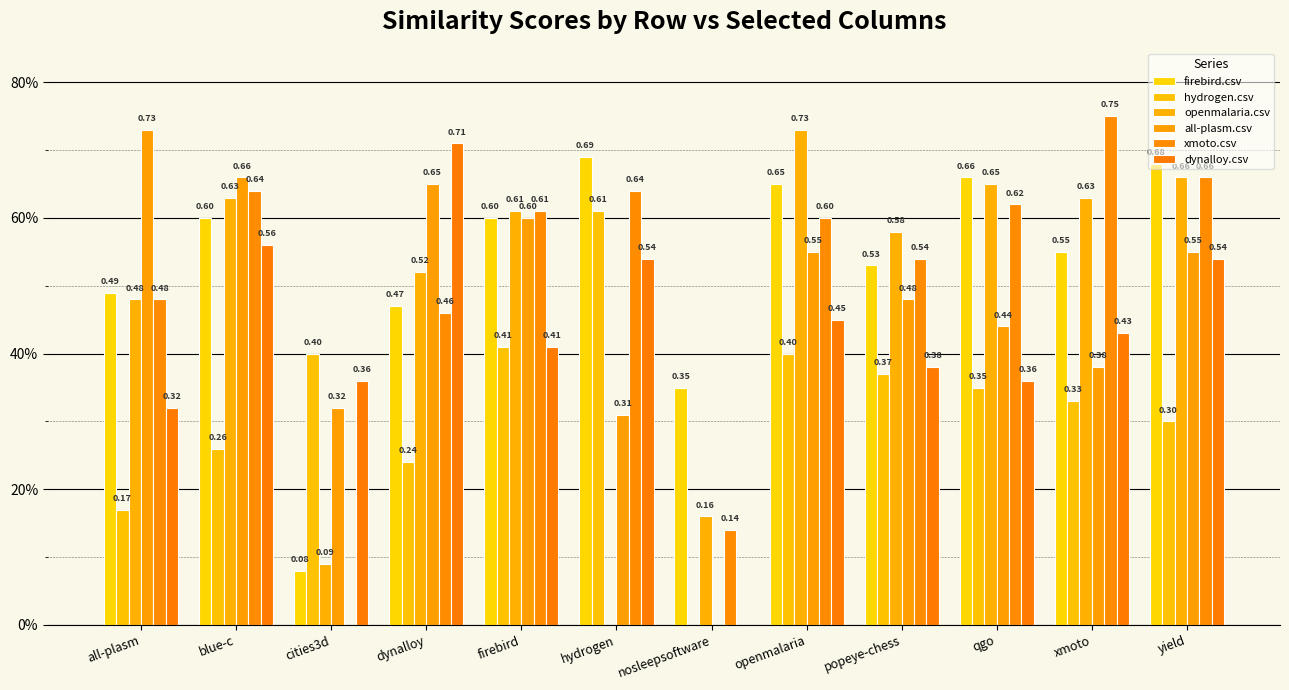

Does the chart contain stacked bars?

No